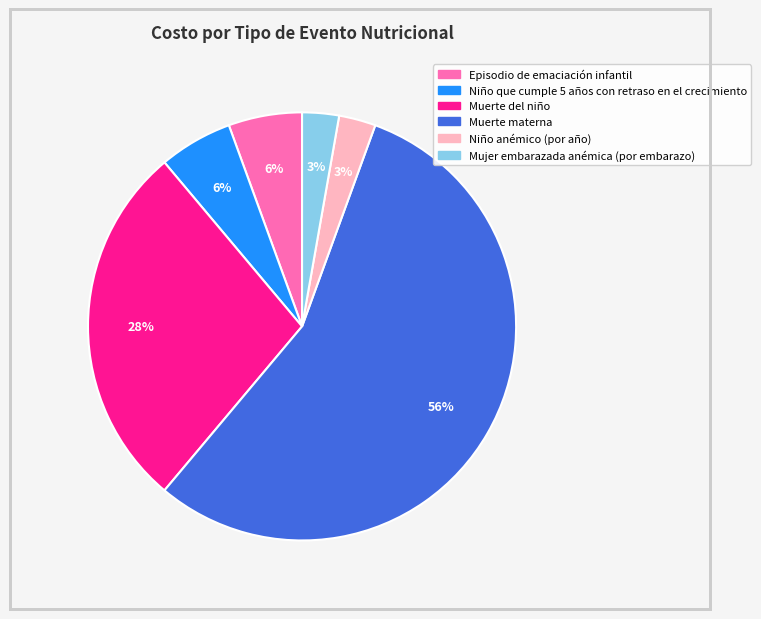

True or false: Niño anémico (por año) accounts for 3% of the total.

True